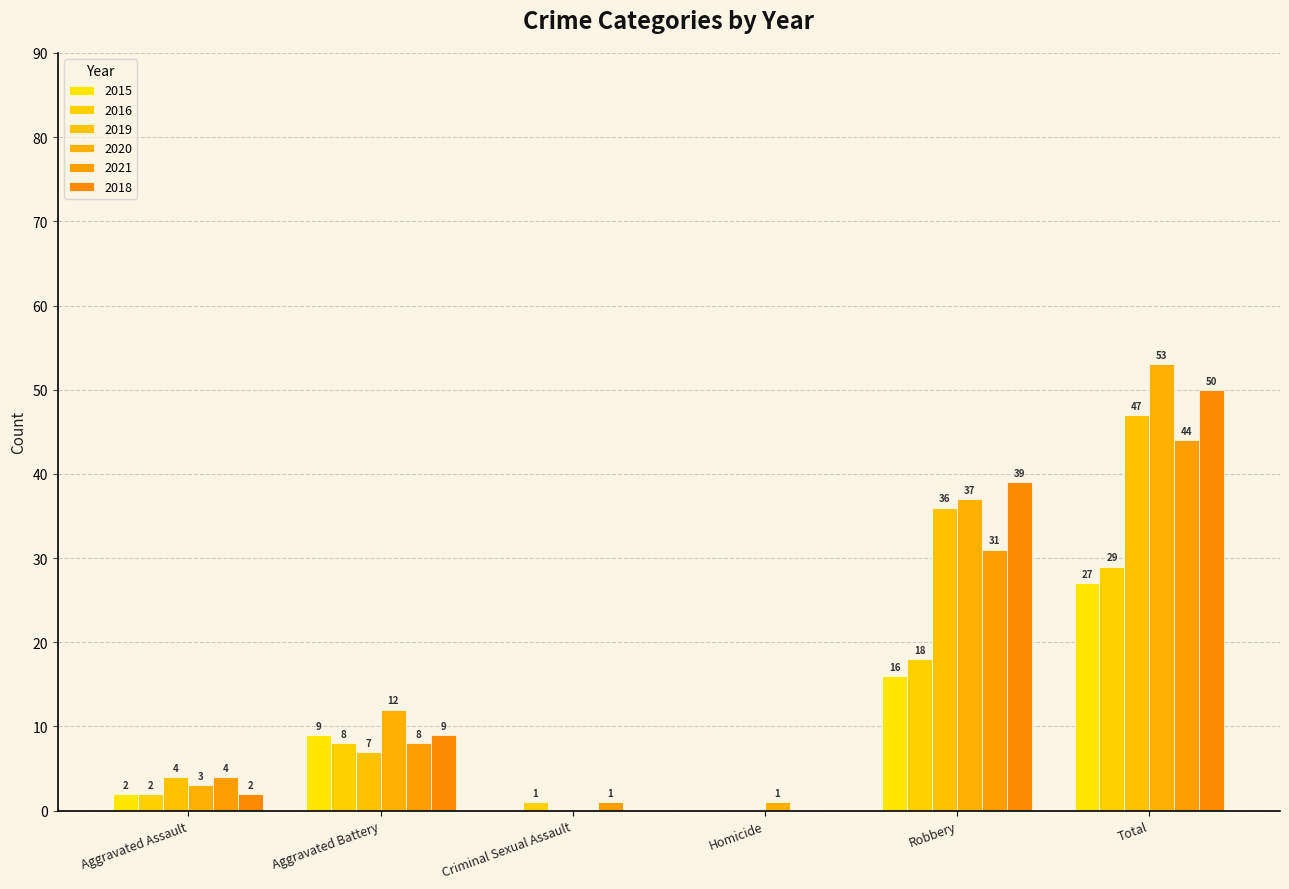

What is the average value of the 2016 series?

10